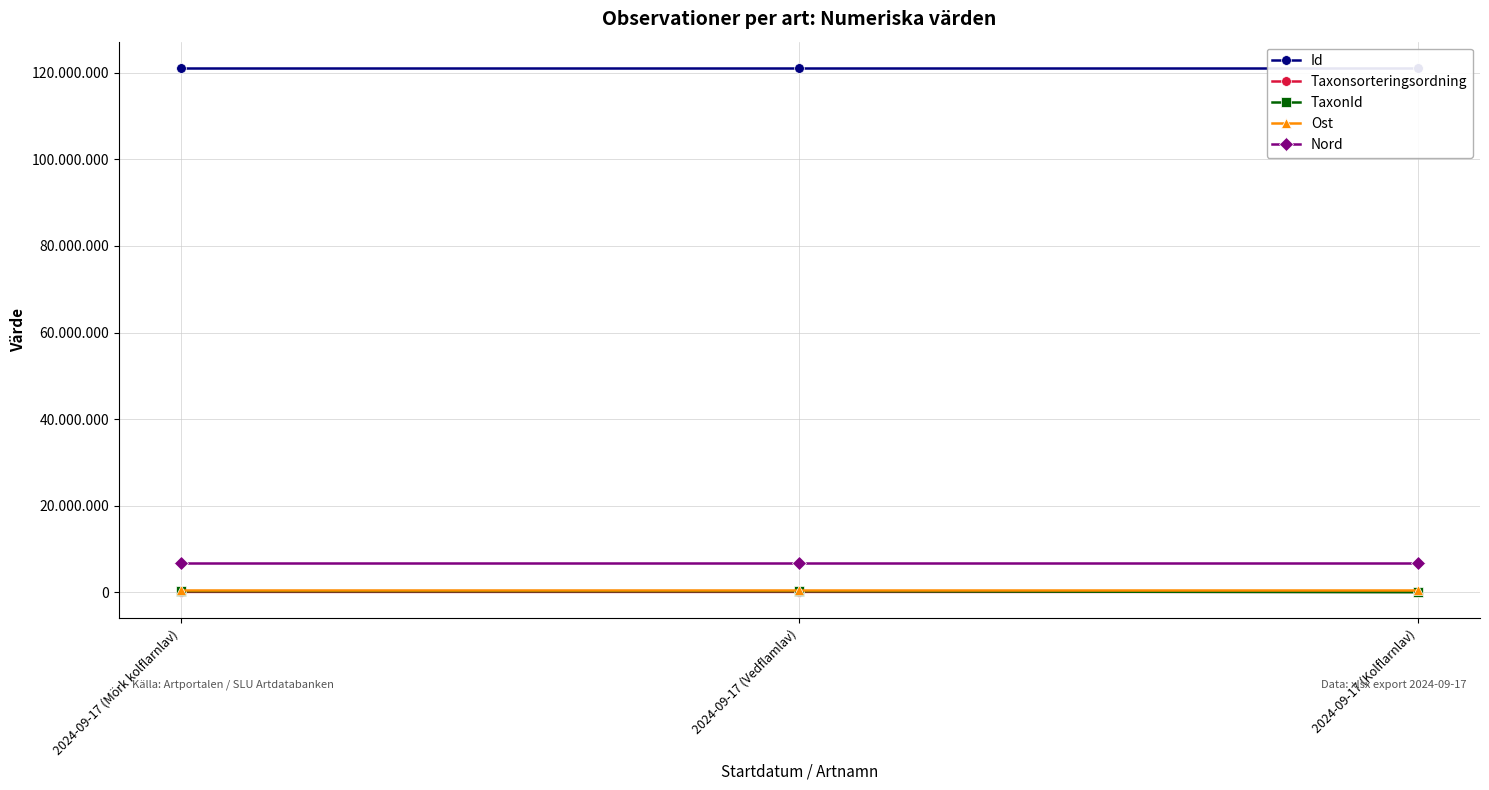

Between 2024-09-17 (Vedflamlav) and 2024-09-17 (Kolflarnlav), which is larger?

2024-09-17 (Kolflarnlav)